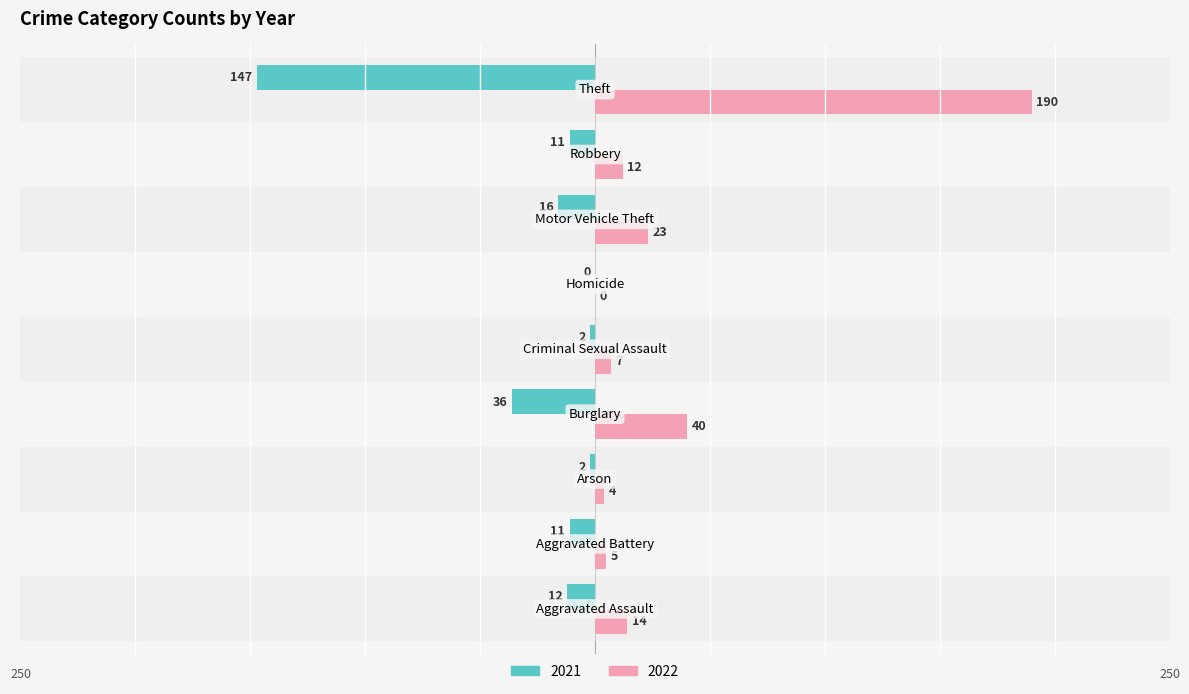

What is the sum of all 2022 values?

295